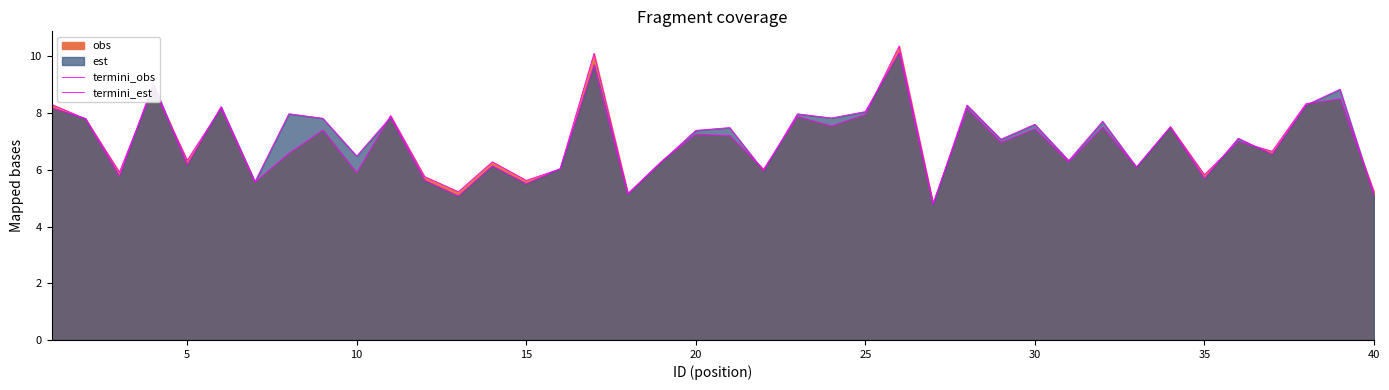

What is the average value of the termini_est series?

7.1